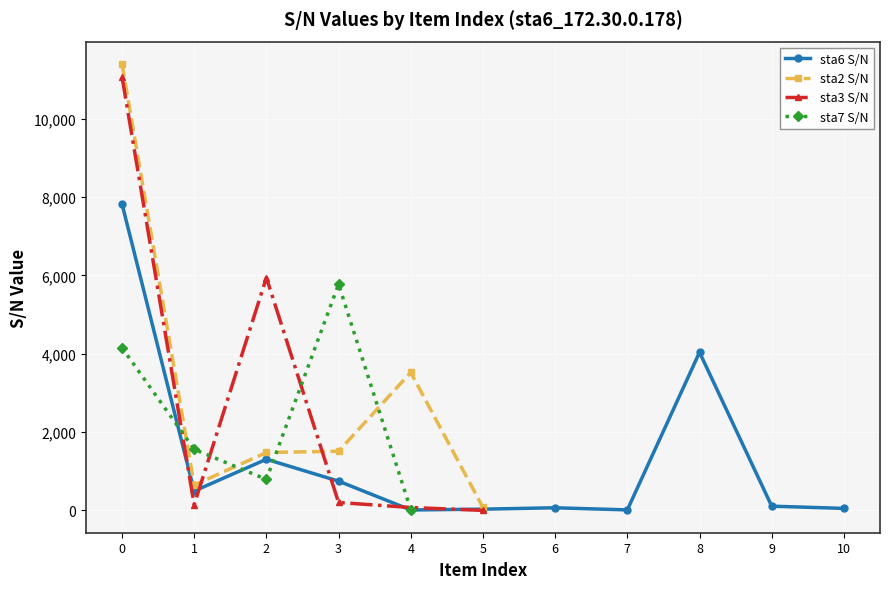

Is the value of sta3 S/N at 0 greater than the value of sta2 S/N at 5?

Yes